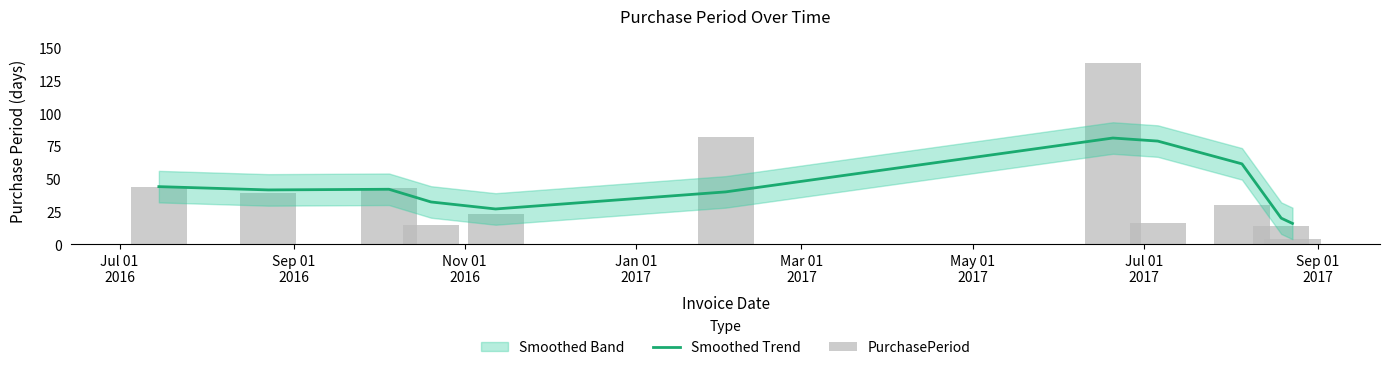

What is the spread (max minus min) of values at Jan 01
2017?

17.3